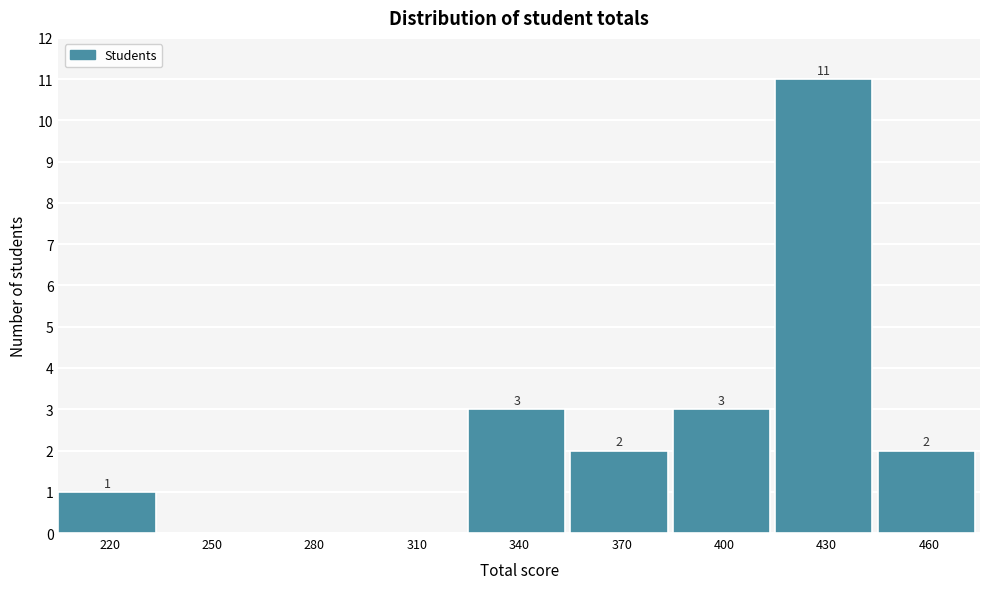

Reading left to right, extract all data points from this chart.

220=1	250=0	280=0	310=0	340=3	370=2	400=3	430=11	460=2